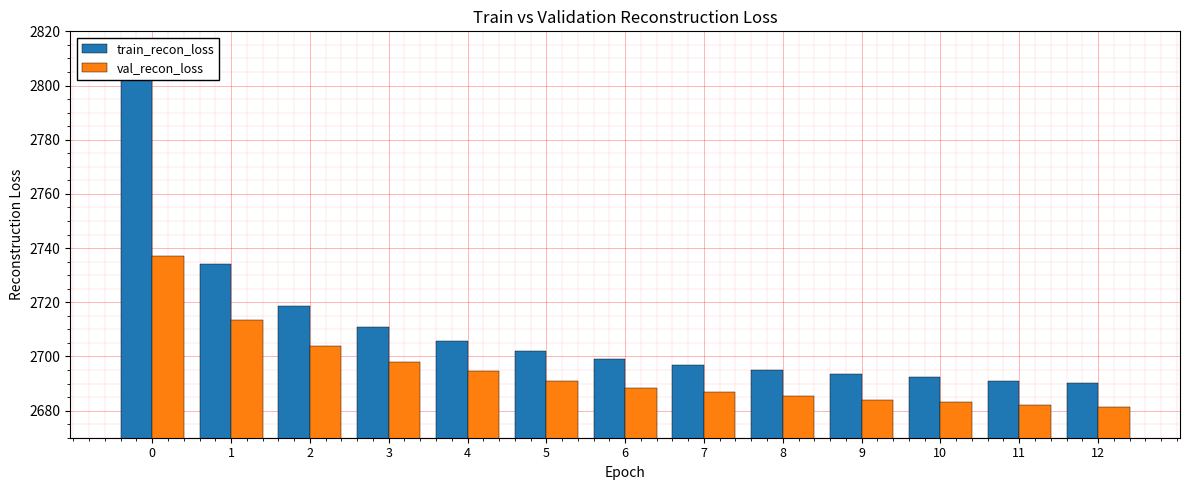

Reading left to right, transcribe all the data shown in this chart.

train_recon_loss: 2808.4	2734.0	2718.6	2710.7	2705.6	2701.9	2699.2	2696.9	2695.1	2693.5	2692.3	2691.1	2690.1
val_recon_loss: 2737.0	2713.6	2703.7	2698.0	2694.5	2690.8	2688.4	2687.0	2685.4	2683.9	2683.1	2682.2	2681.3